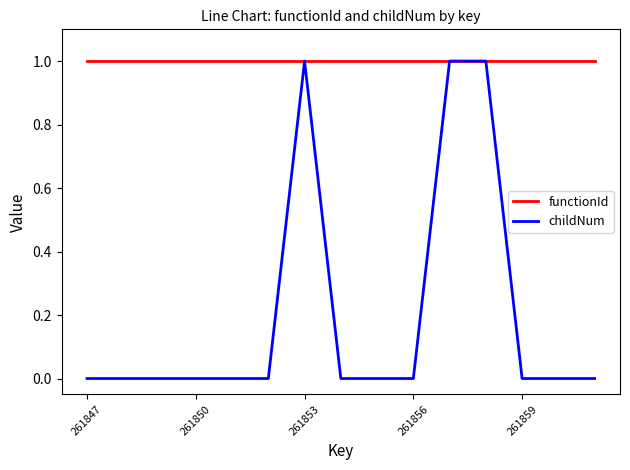

Which series has the largest total across all categories?

functionId